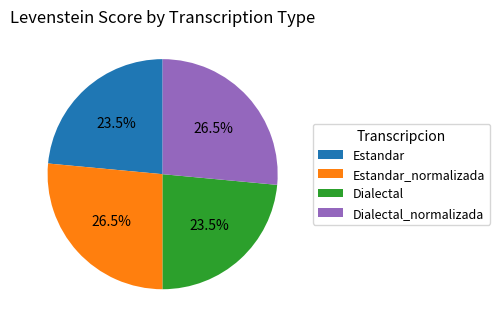

What is the ratio of the value at Estandar to the value at Dialectal_normalizada?

0.9